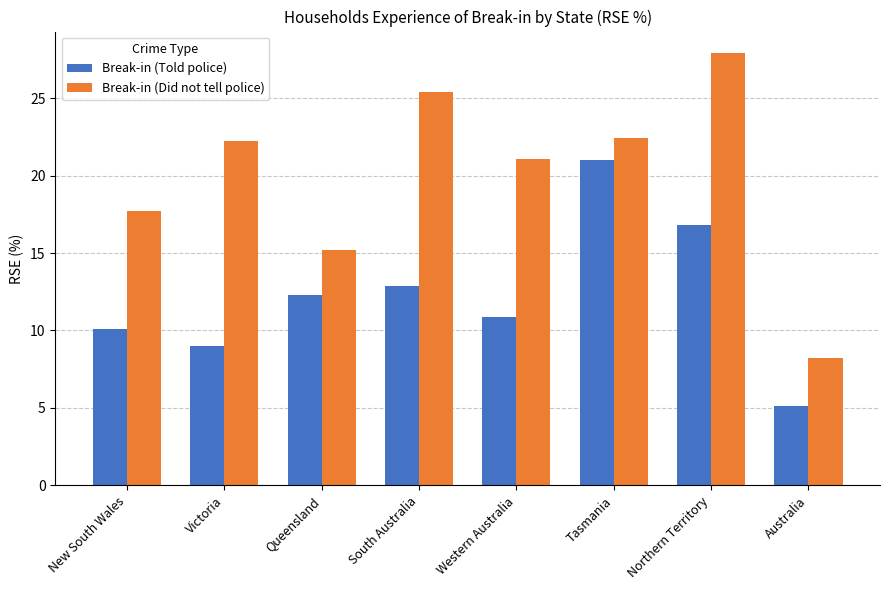

What is the sum of all Break-in (Told police) values?

98.1